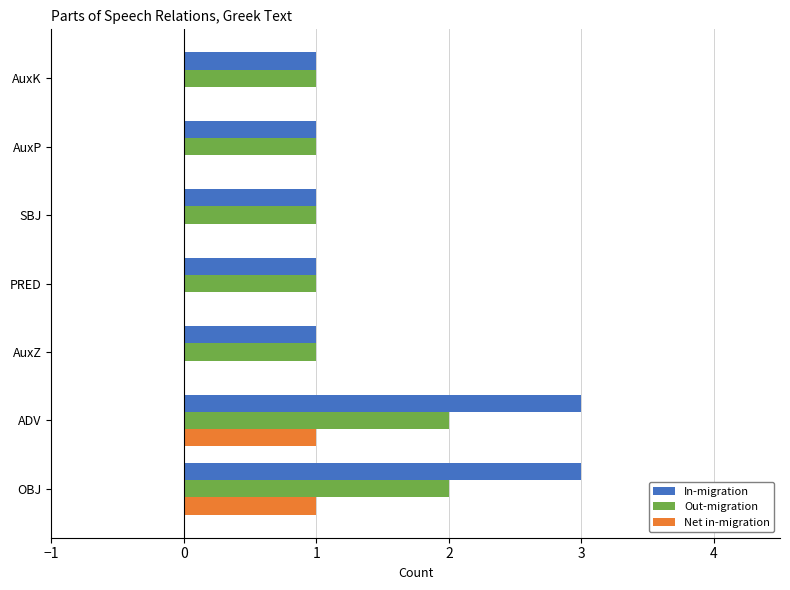

Which series has the largest range (max minus min)?

In-migration